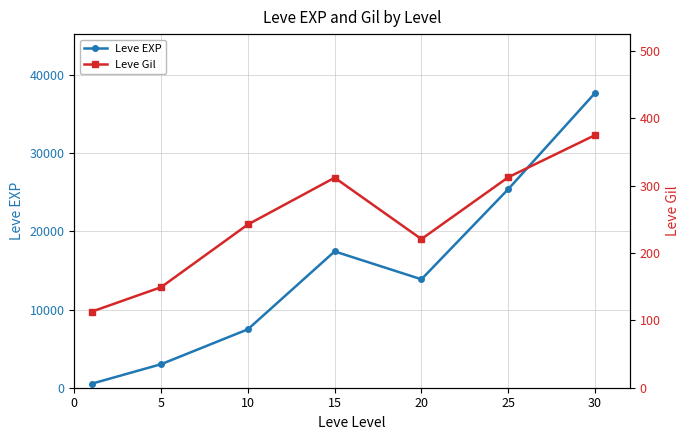

The value of Leve EXP at 30 is 52947.3. True or false?

False